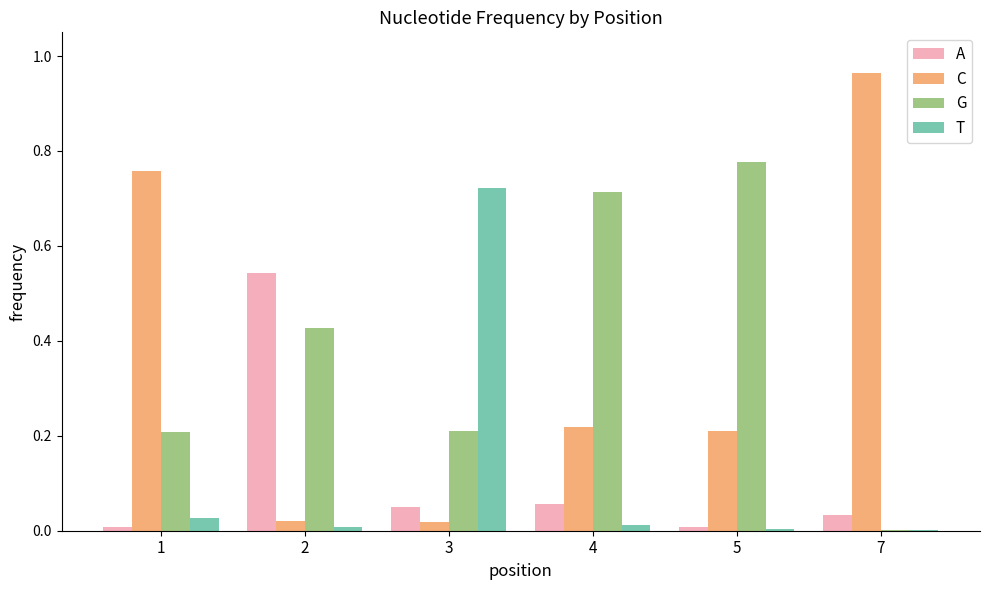

The value of C at 4 is 0.1. True or false?

False